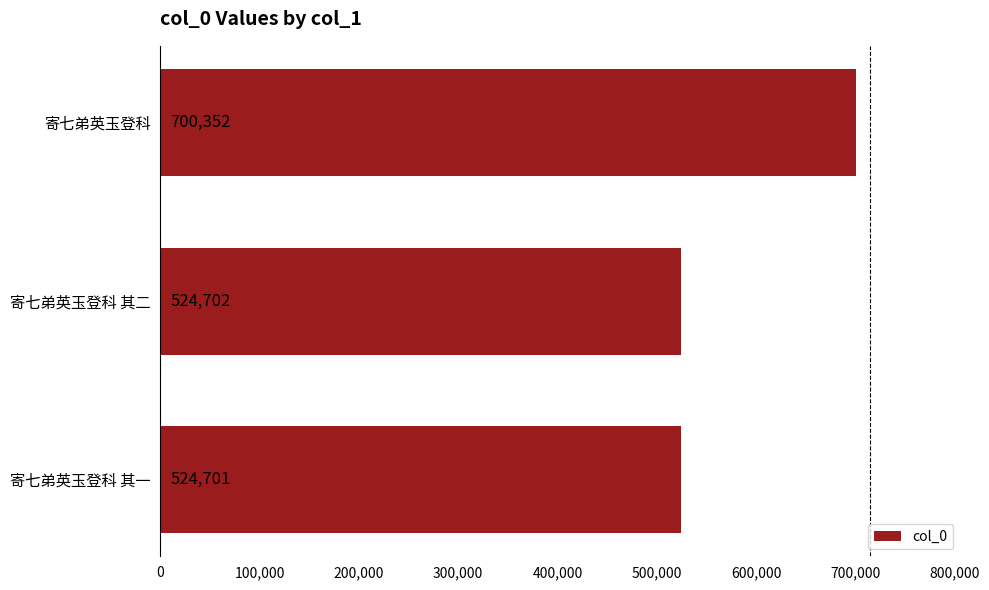

Reading bottom to top, list all the values displayed in this chart.

524701	524702	700352